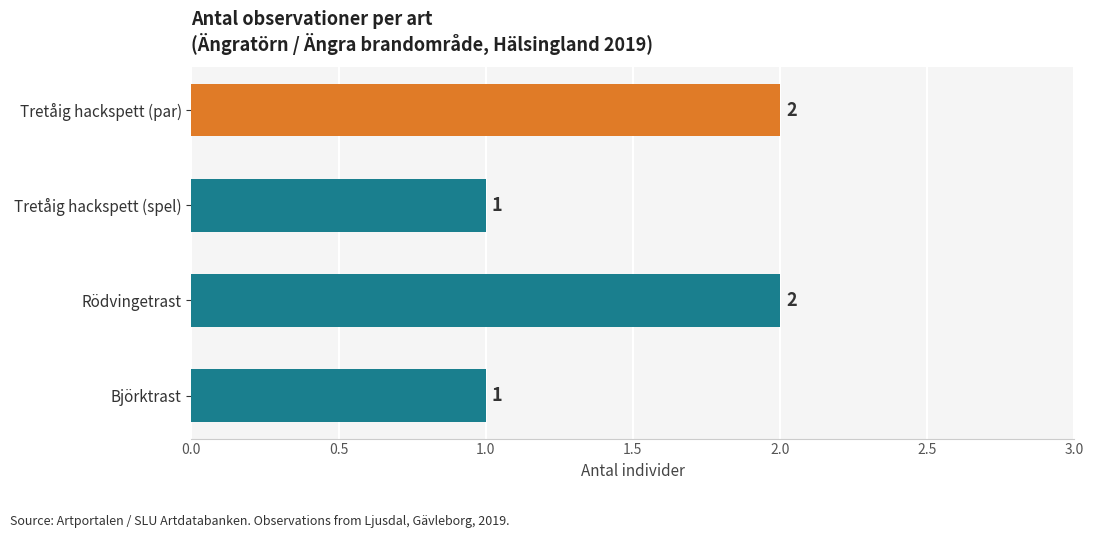

What is the sum of all values?

6